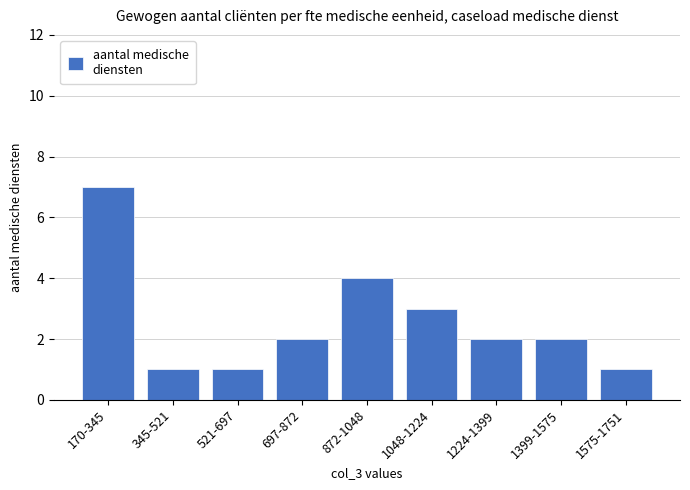

Reading right to left, extract all data points from this chart.

1	2	2	3	4	2	1	1	7